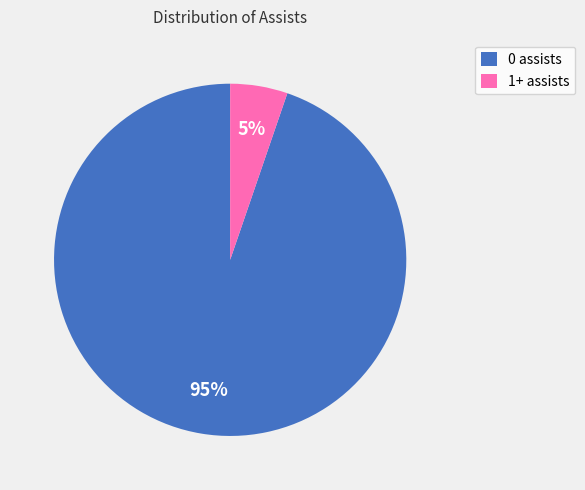

Is it true that 0 assists is 95% of the pie?

True